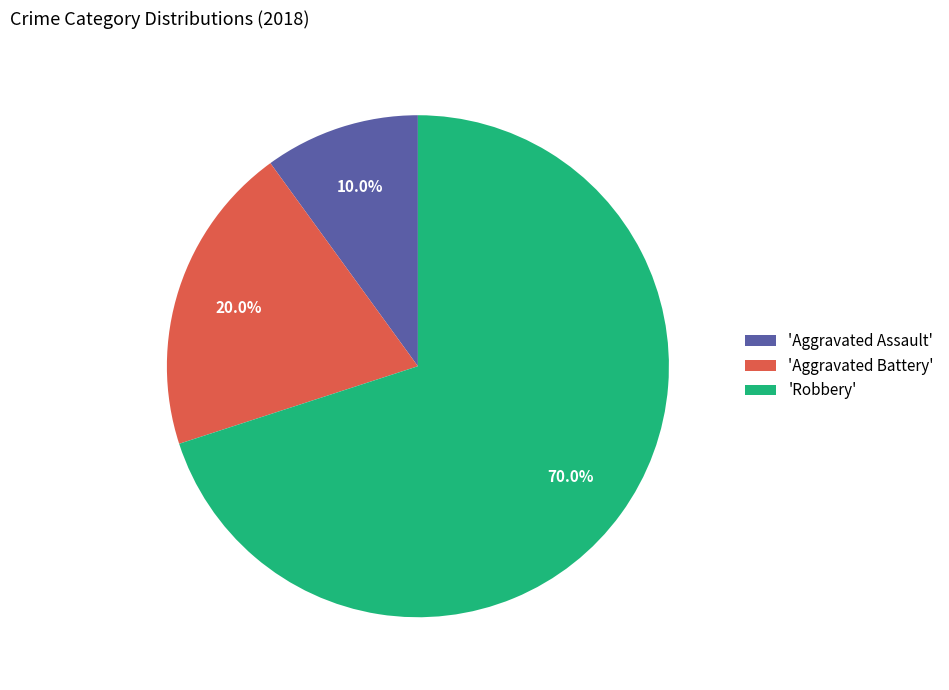

Which category accounts for the majority?

'Robbery'